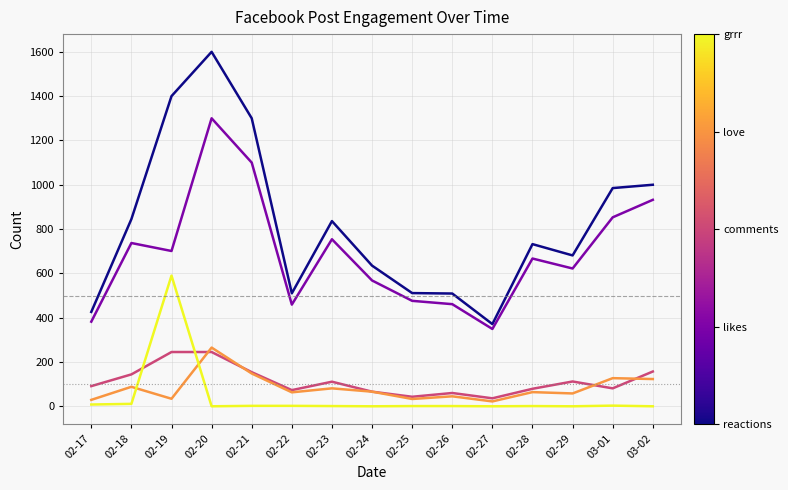

At which category does the chart reach its peak across all series?

02-20